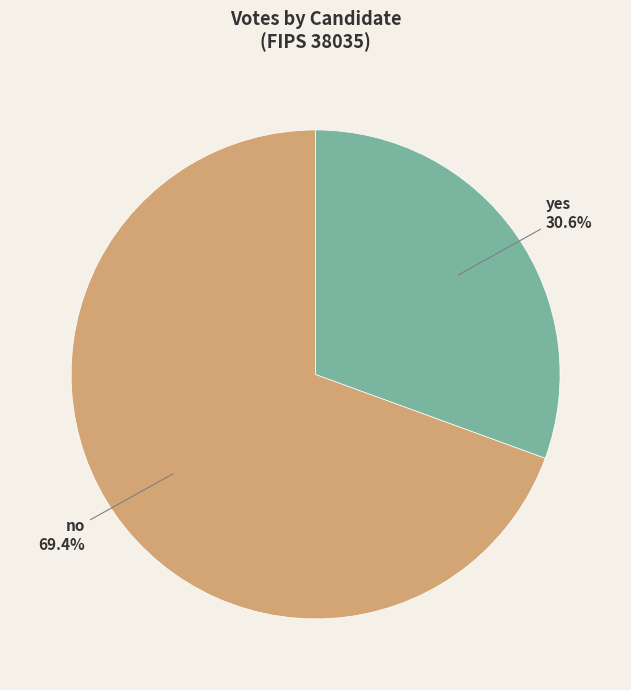

Count the number of slices in the pie.

2